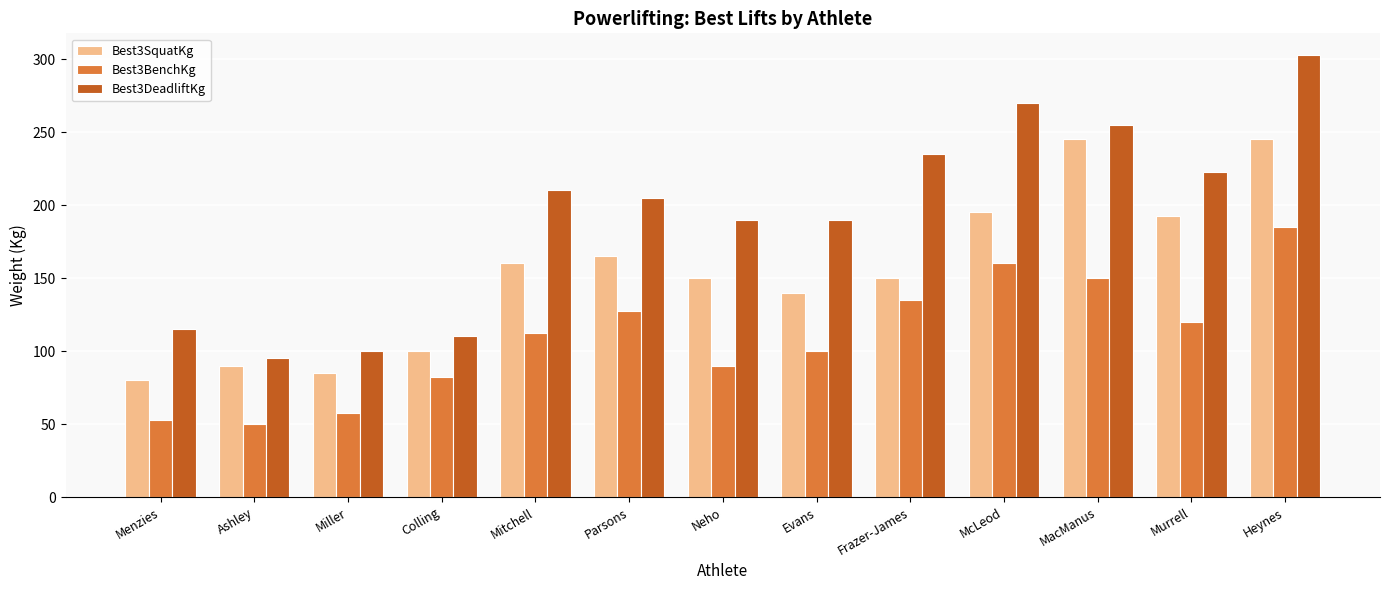

The value of Best3BenchKg at Mitchell is 112.5. True or false?

True